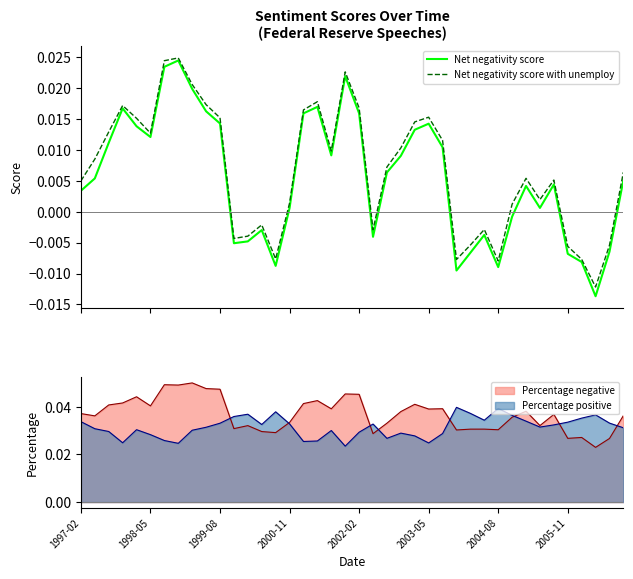

Which series ends up on top after the final intersection of Percentage negative and Percentage positive?

Percentage negative